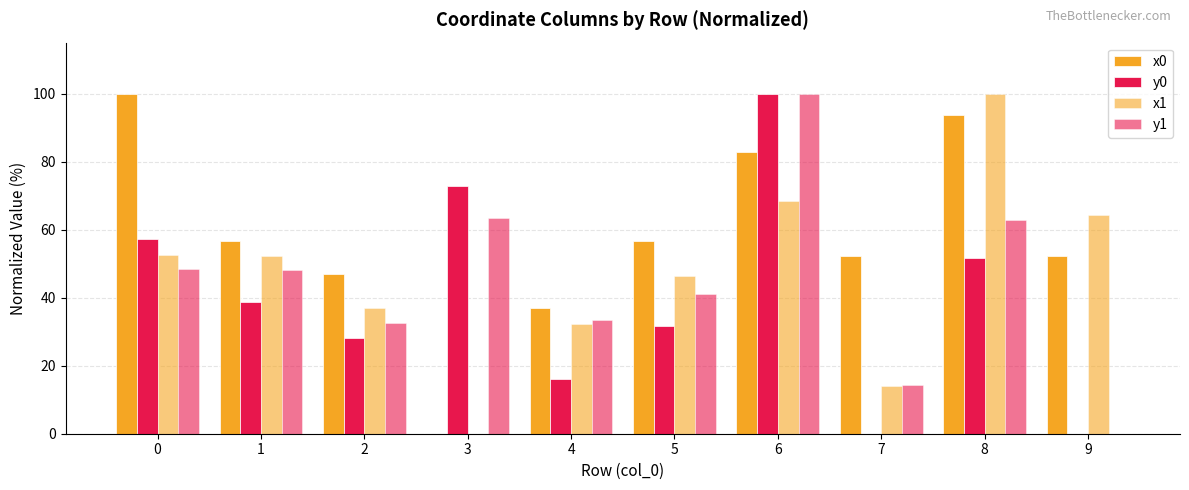

Count the number of categories in the chart.

10